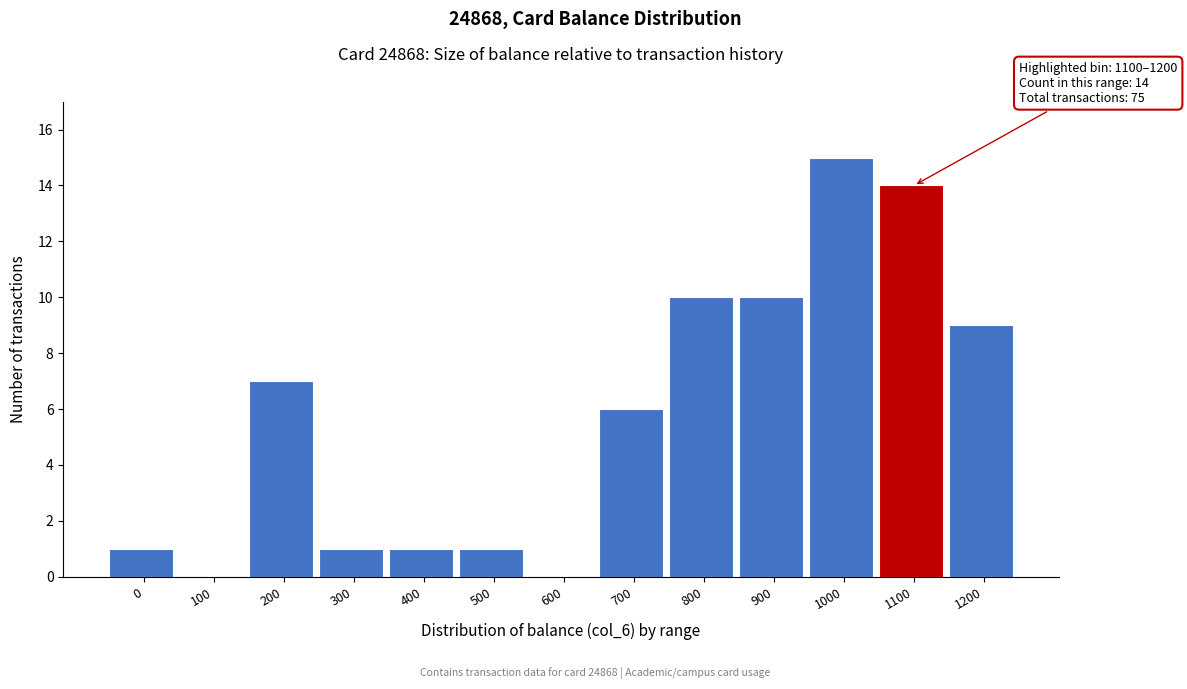

Reading left to right, what are all the values shown in this chart?

0=1	100=0	200=7	300=1	400=1	500=1	600=0	700=6	800=10	900=10	1000=15	1100=14	1200=9